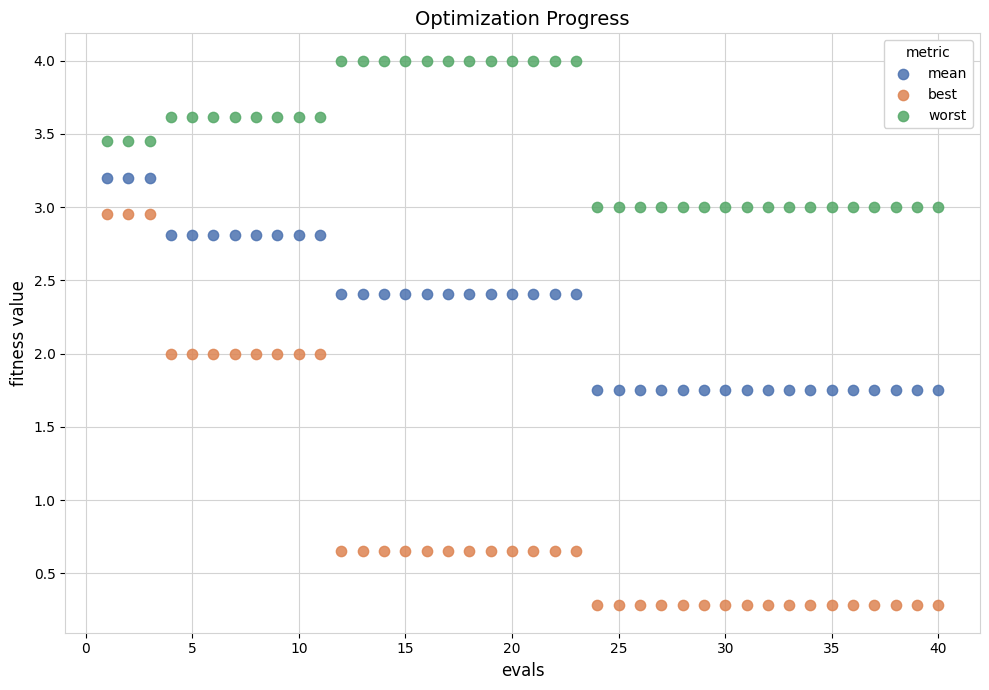

Which series reaches the minimum Y coordinate?

best